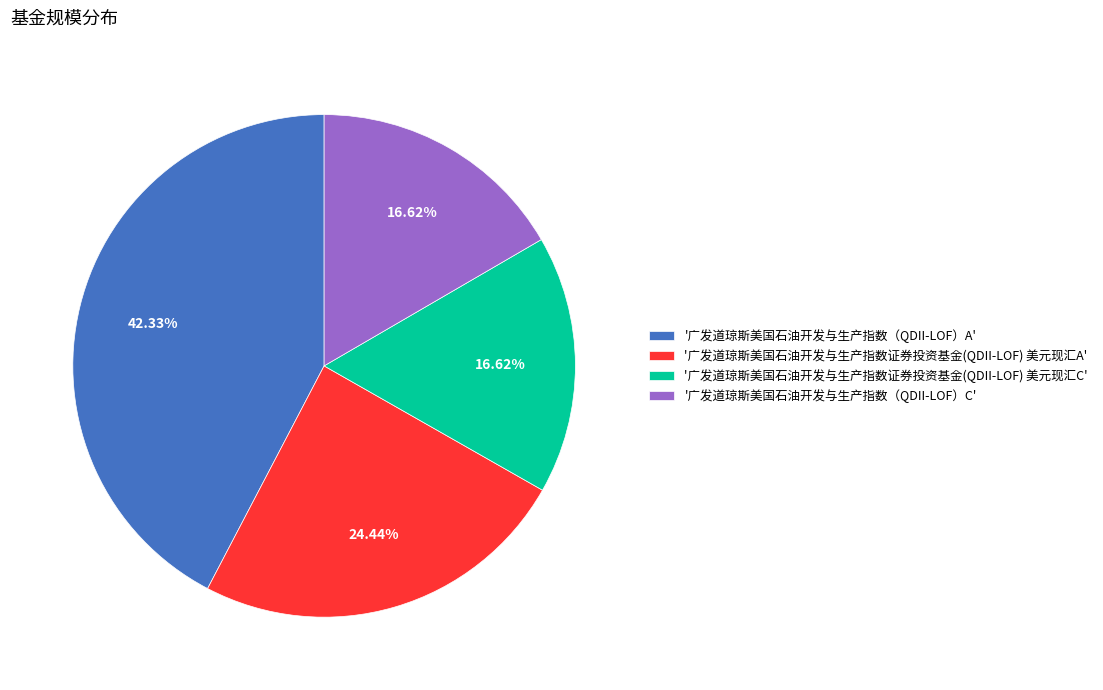

What is the ratio of the value at '广发道琼斯美国石油开发与生产指数（QDII-LOF）A' to the value at '广发道琼斯美国石油开发与生产指数证券投资基金(QDII-LOF) 美元现汇C'?

2.5